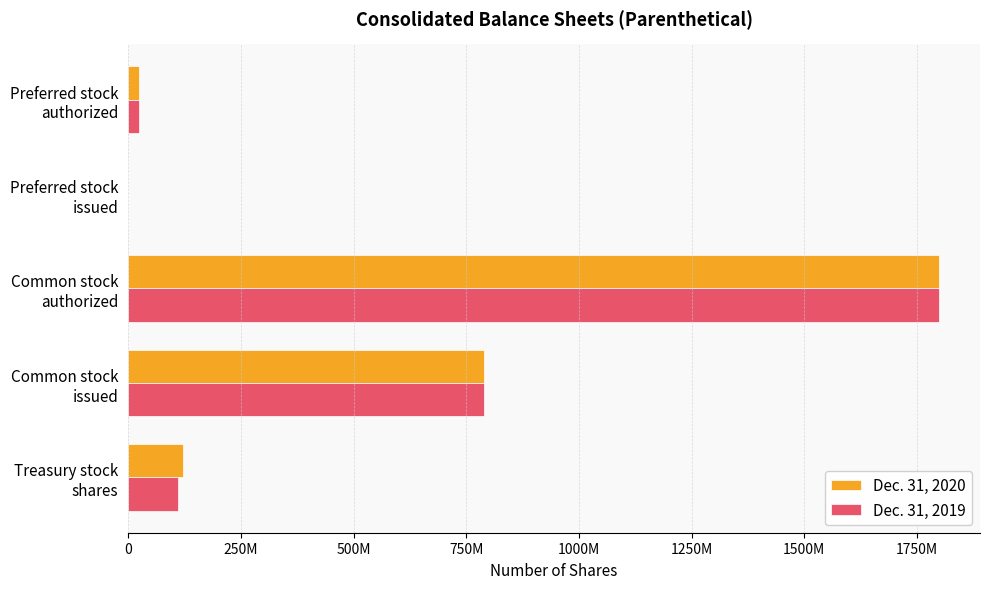

Which series has the largest range (max minus min)?

Dec. 31, 2020